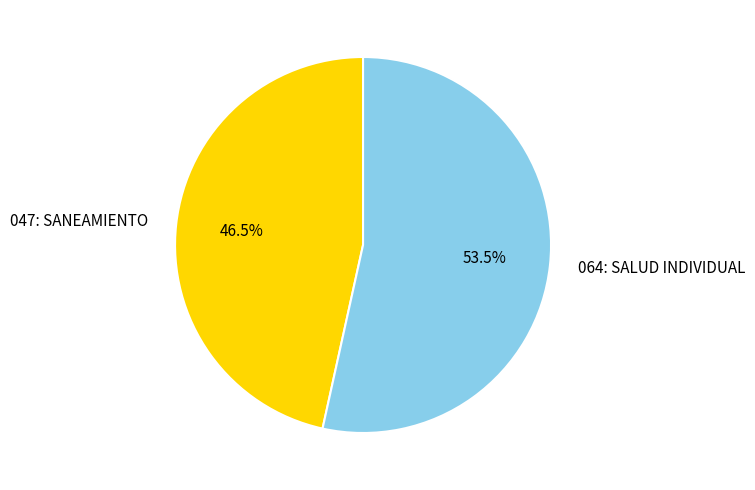

Is there a majority slice in this chart?

Yes